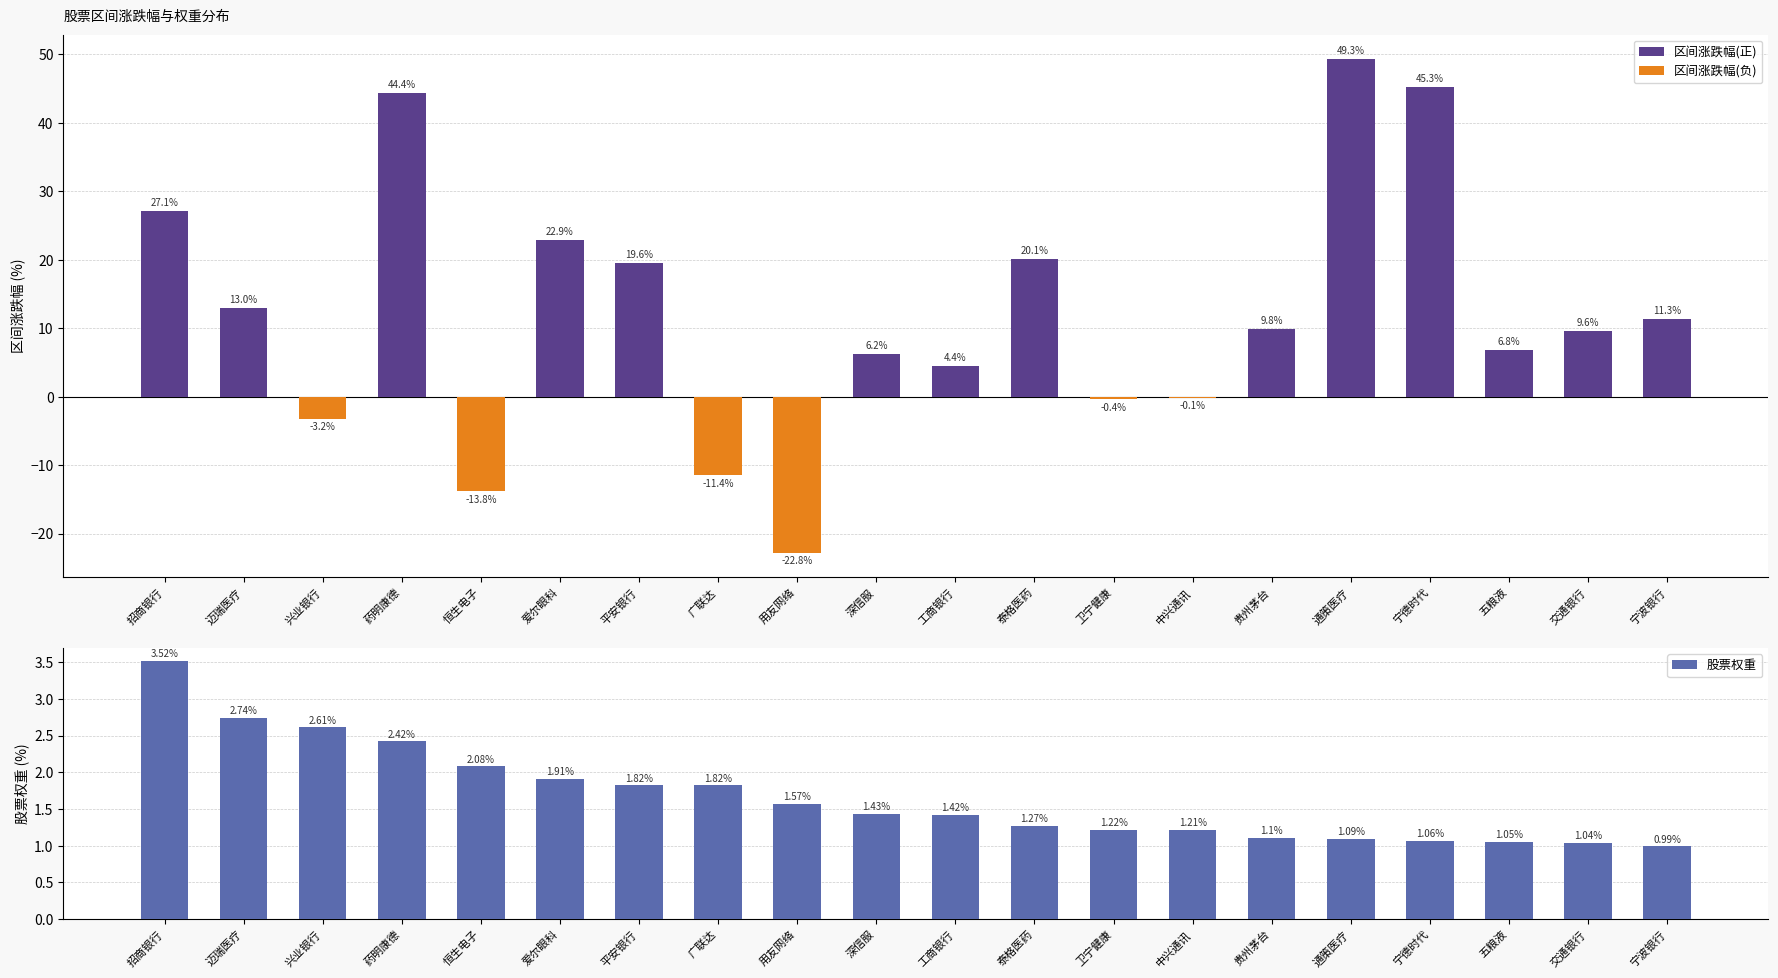

True or false: 区间涨跌幅(正) has a value of 35.5 at 招商银行.

False